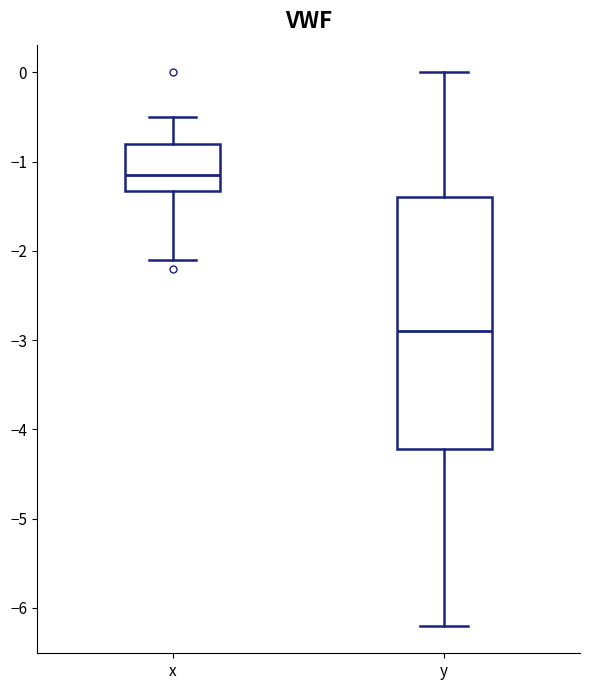

Where does the upper whisker of the box for y end on the y-axis? The values are not printed on the chart, so give them approximately, as read against the axis.

0.0